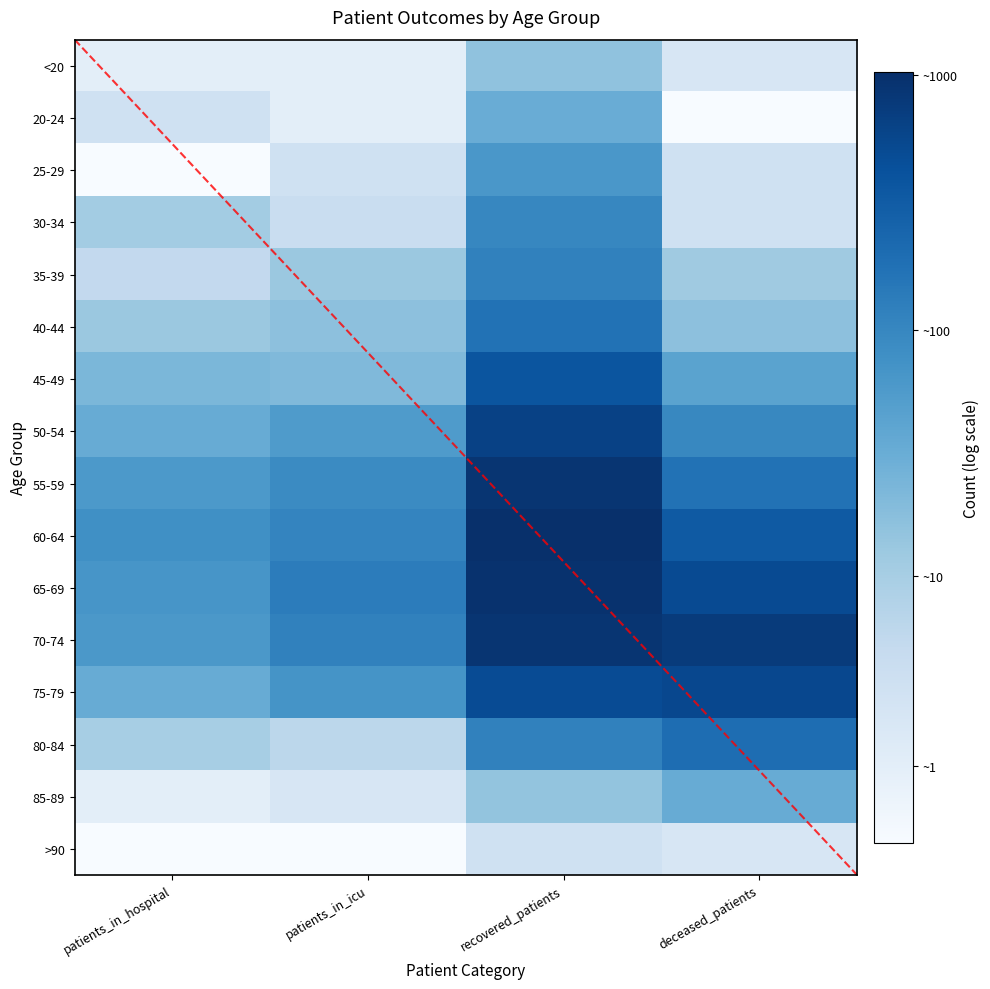

Between patients_in_hospital and patients_in_icu, which series saw the biggest shift?

25-29